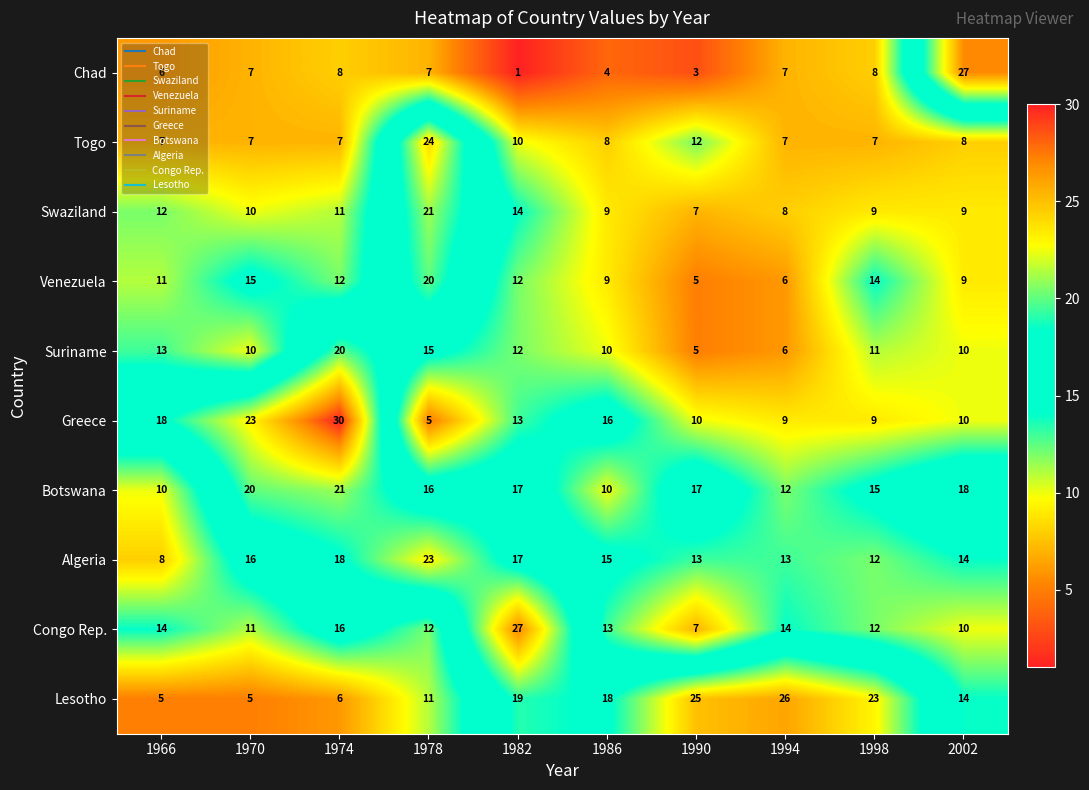

The Lesotho series shows 3 at 1966. True or false?

False